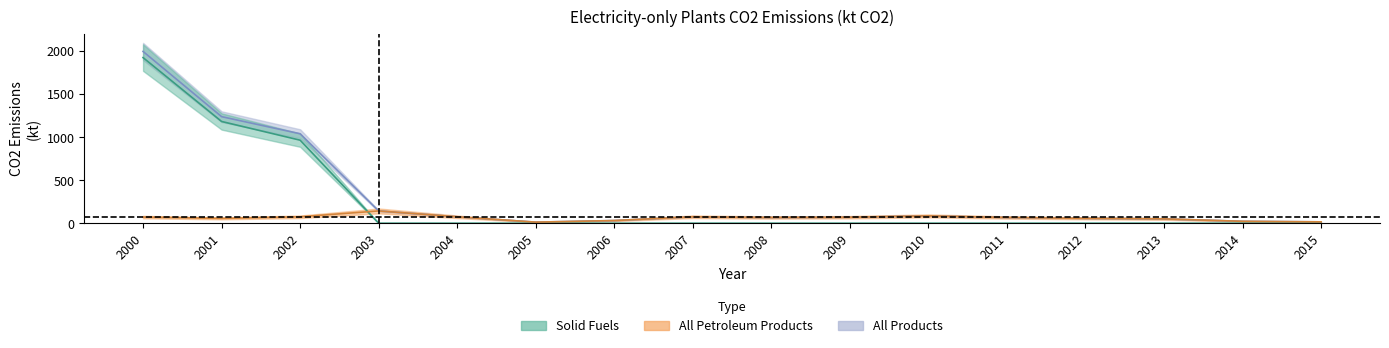

What is the average value of the Solid Fuels series?

254.1